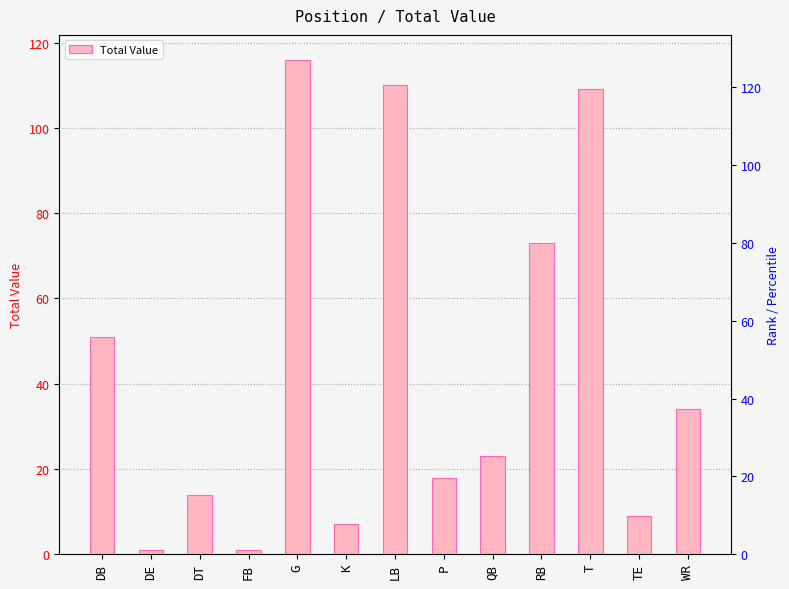

What position from the left is DT?

3